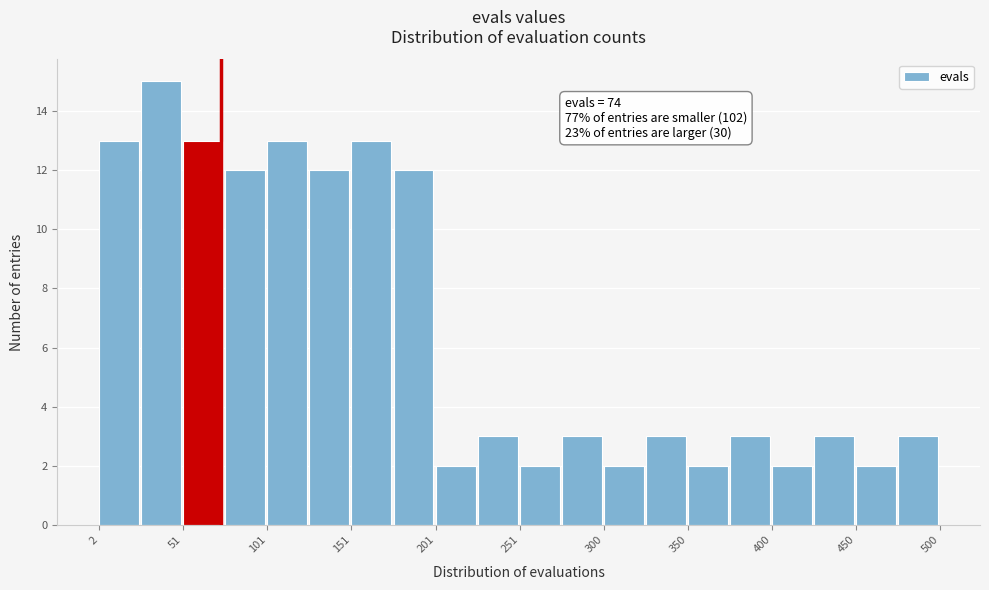

Which range on the x-axis has the tallest bar?

25 to 50